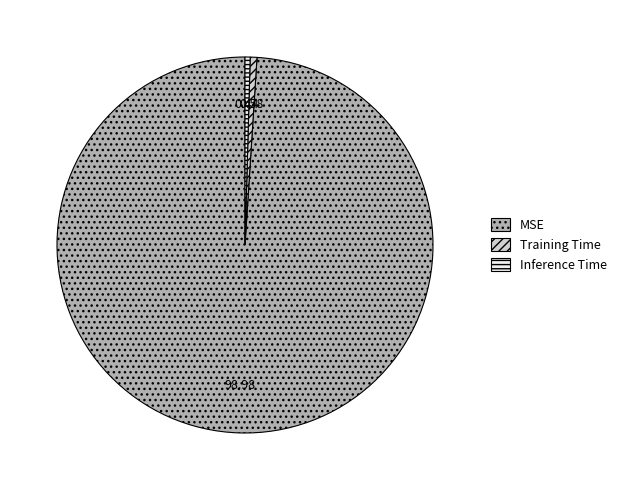

Does any single category account for the majority?

Yes